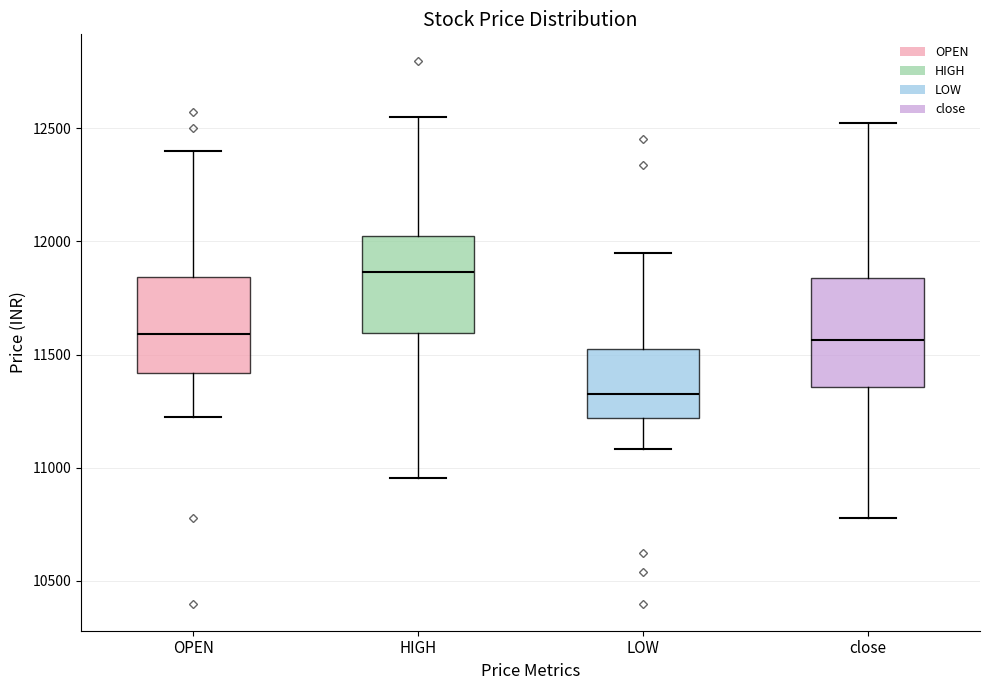

Reading left to right, read every box against the y-axis: the position of its median line, the range the box covers, and the ends of its whiskers. The values are not printed on the chart, so give them approximately, as read against the axis.

OPEN: median 11600, box 11400 to 11850, whiskers 11250 to 12400
HIGH: median 11850, box 11600 to 12050, whiskers 10950 to 12550
LOW: median 11350, box 11200 to 11500, whiskers 11100 to 11950
close: median 11550, box 11350 to 11850, whiskers 10800 to 12500